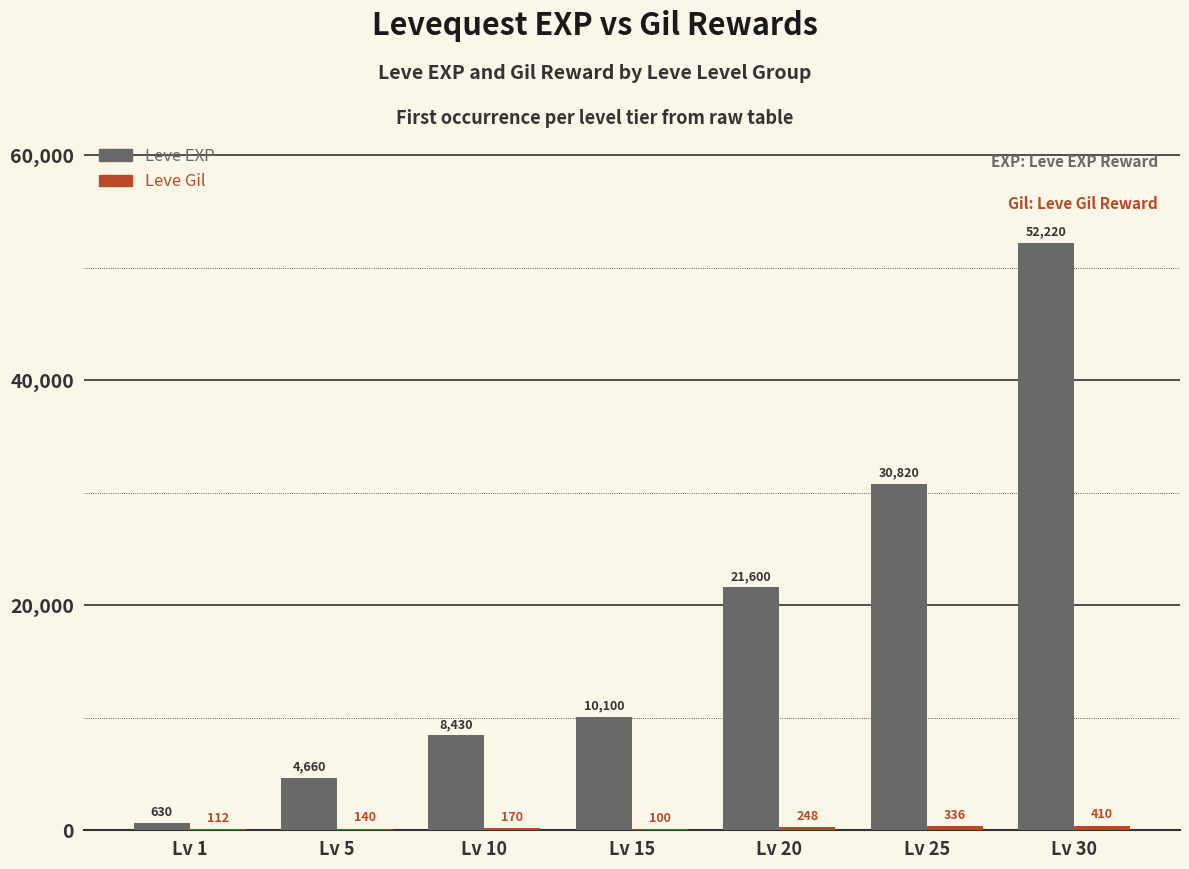

Which category has the highest value across all series?

Lv 30